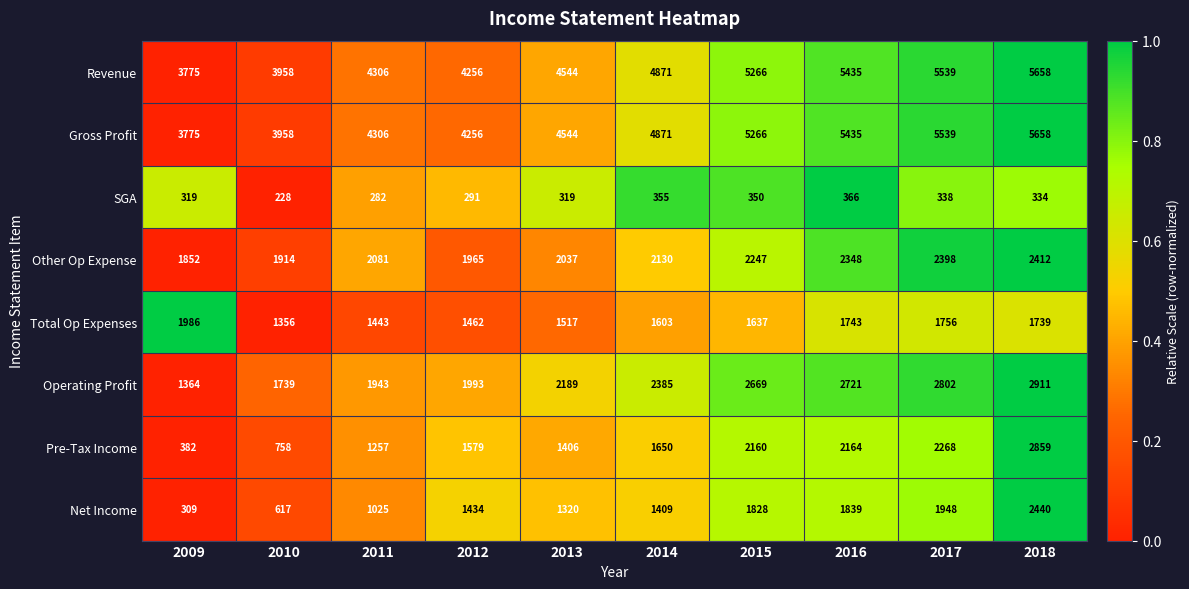

The SGA series shows 350 at 2015. True or false?

True